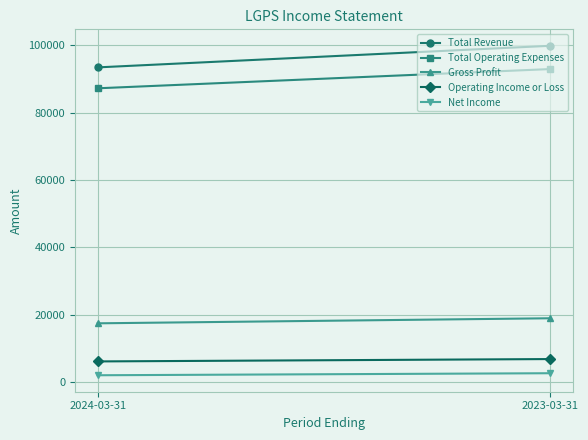

What is the maximum value for Operating Income or Loss?

6900